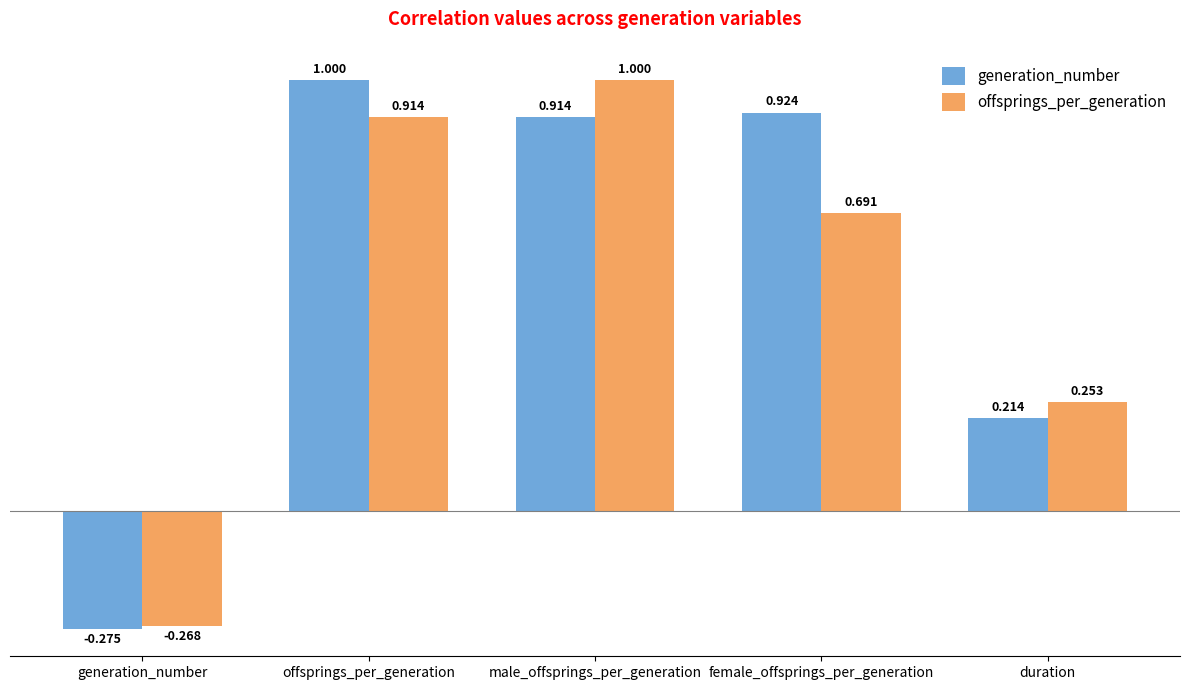

What position from the left is offsprings_per_generation?

2